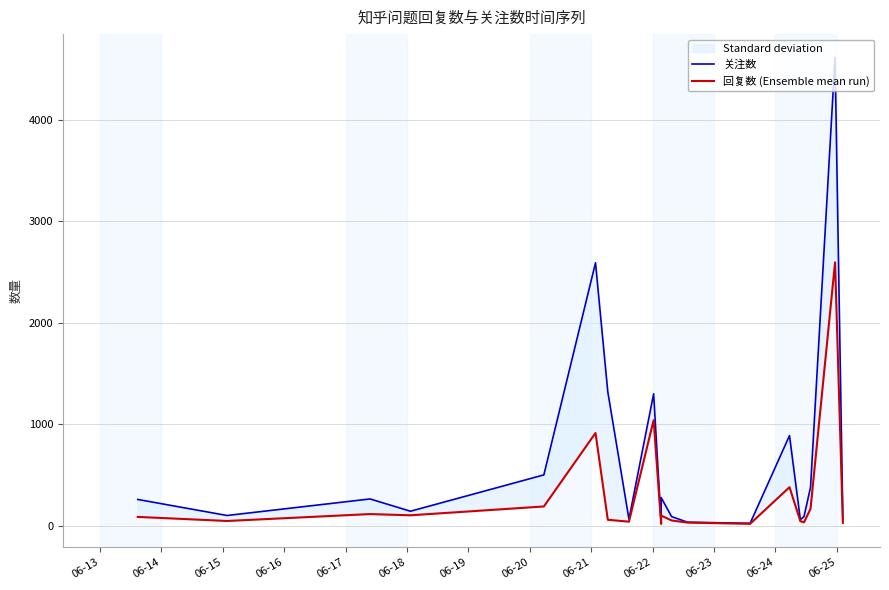

What is the label of the 8th point from the right?

06-25